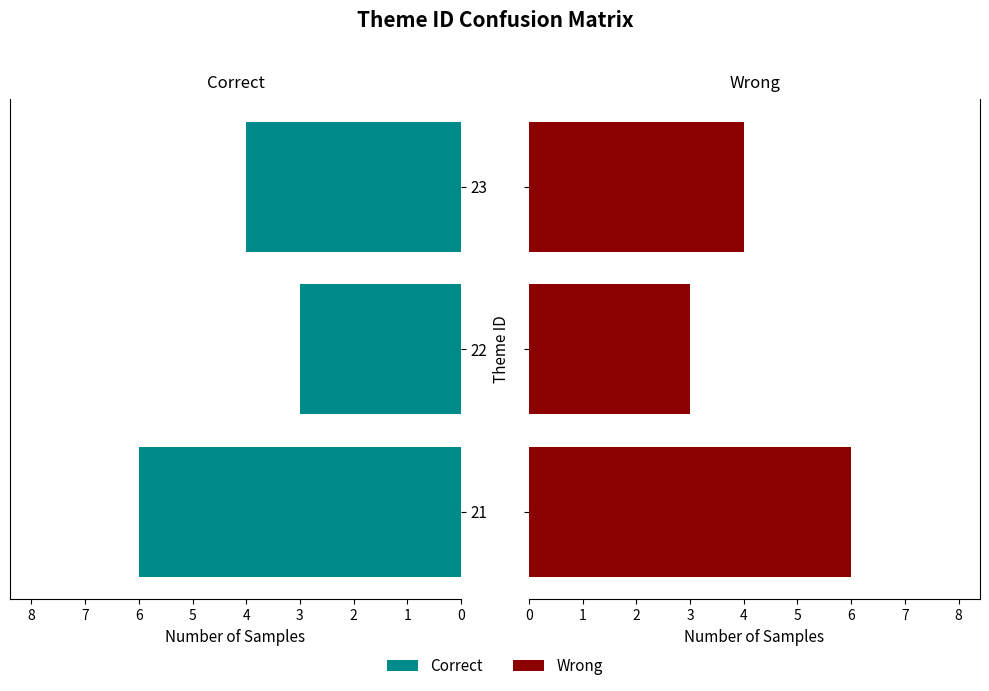

What is the maximum value shown in the chart?

6